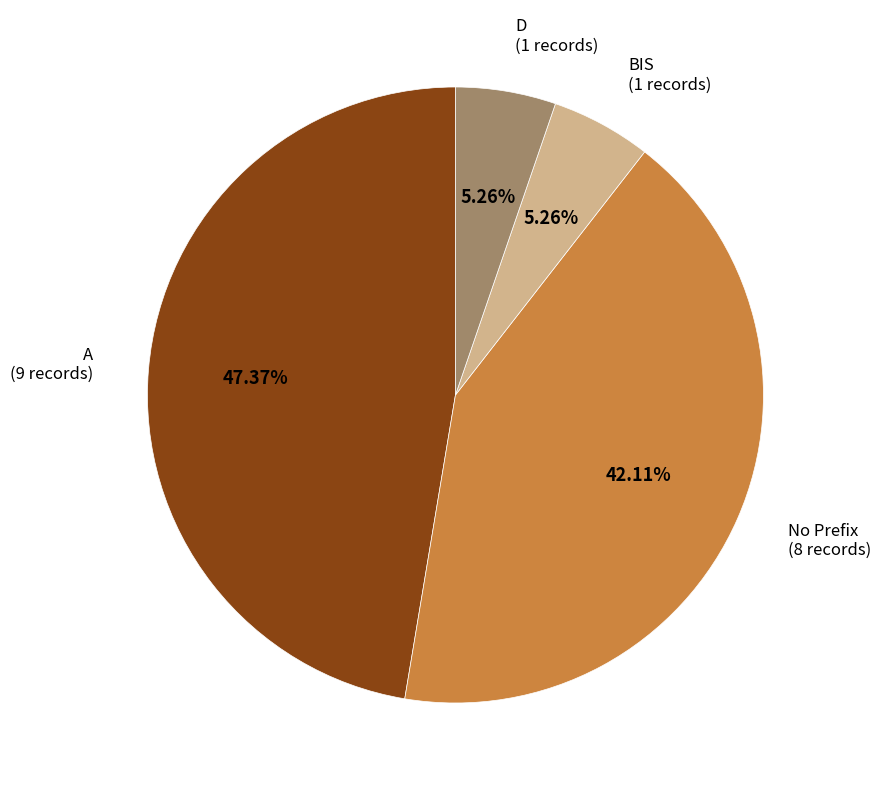

How many slices are in this pie chart?

4